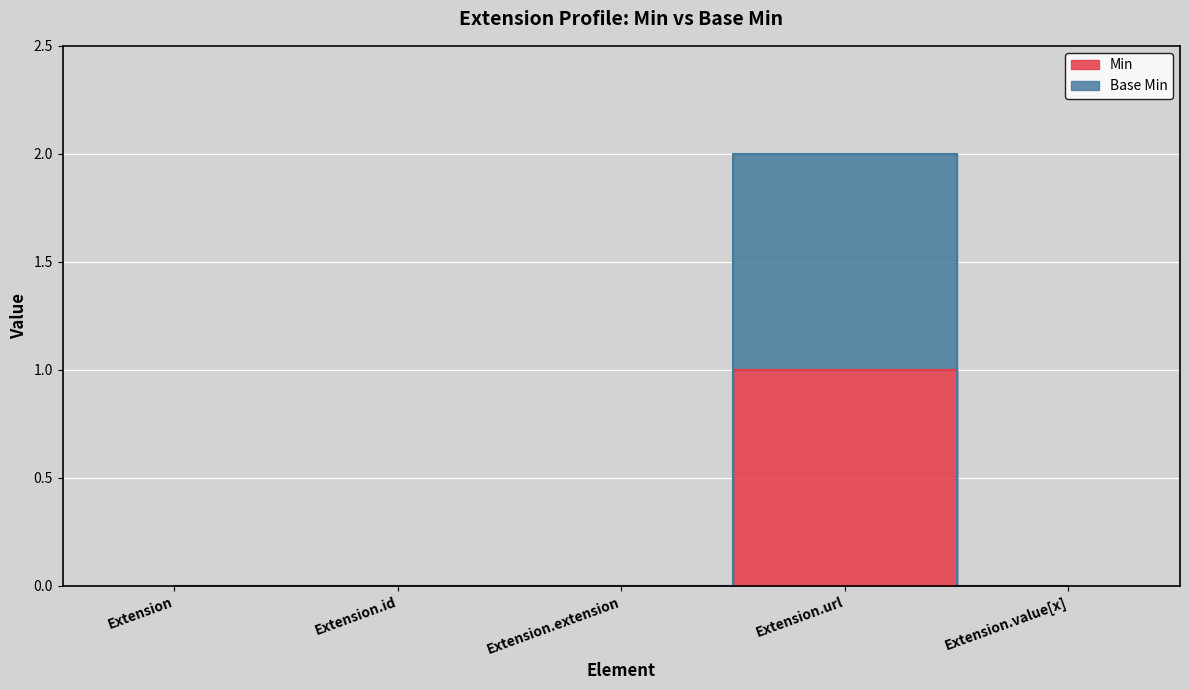

List the series in order of their overall mean, lowest first.

Min, Base Min